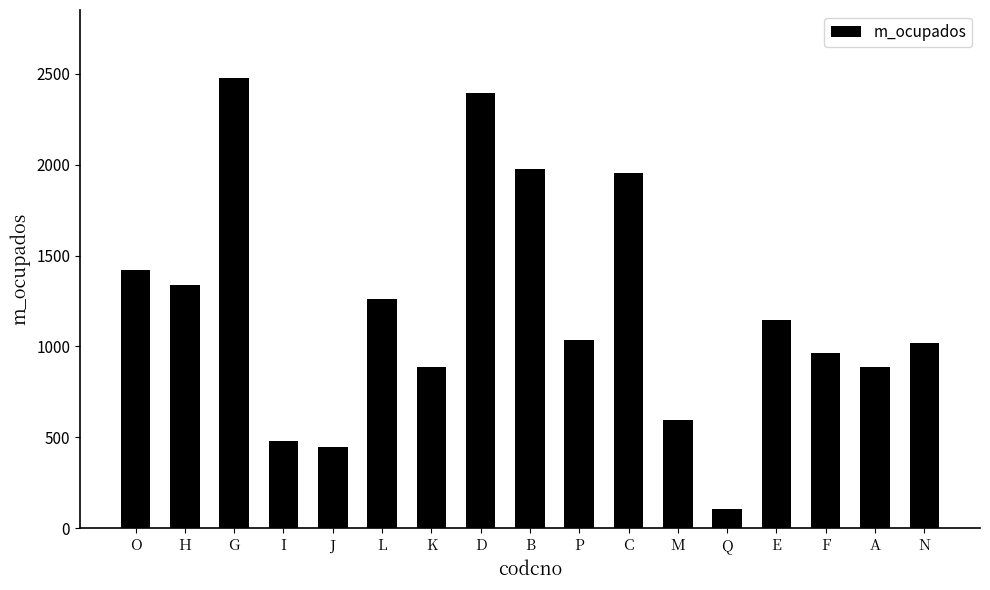

What is the maximum value shown in the chart?

2478.8